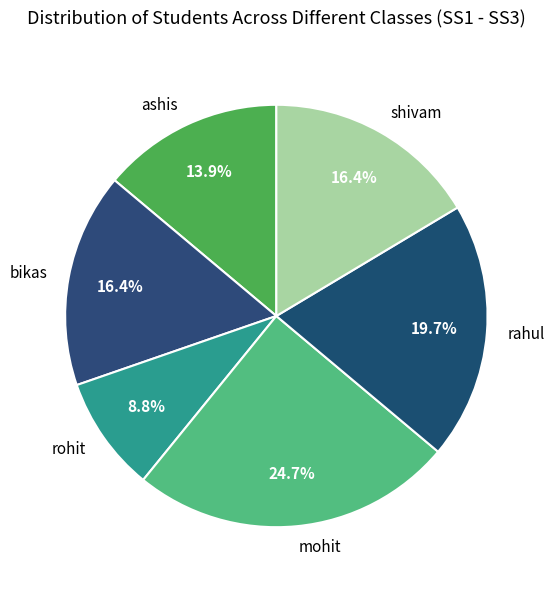

To the nearest percent, what portion does mohit represent?

25%